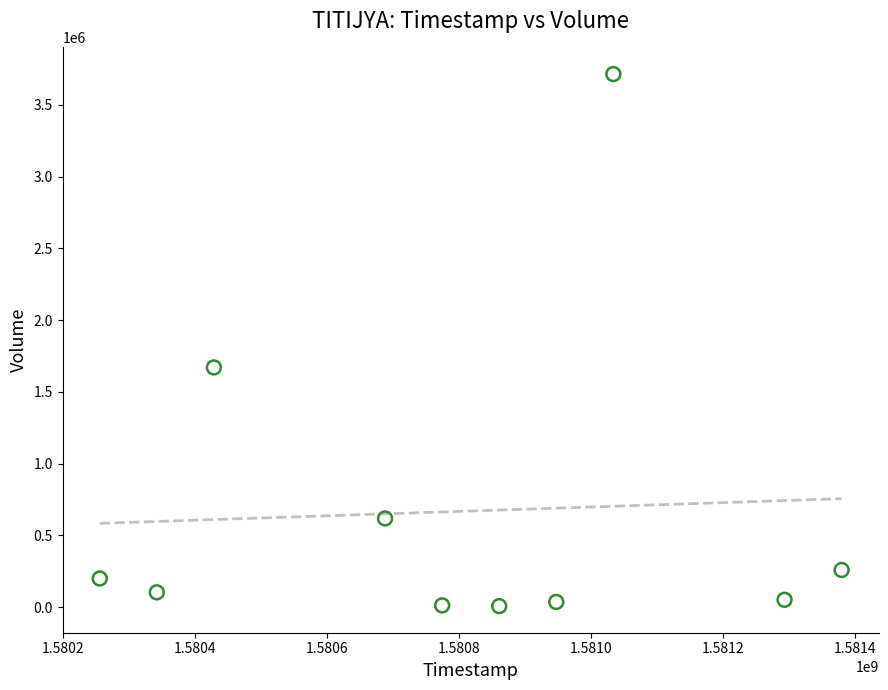

What is the average X value?

1580800320